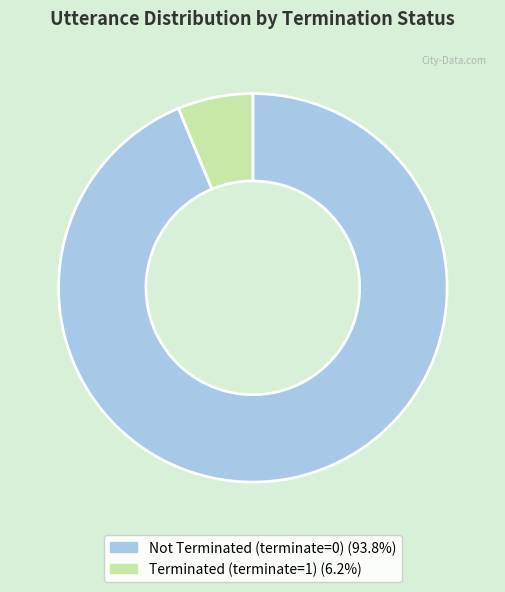

Is there any slice that represents more than half of the pie?

Yes